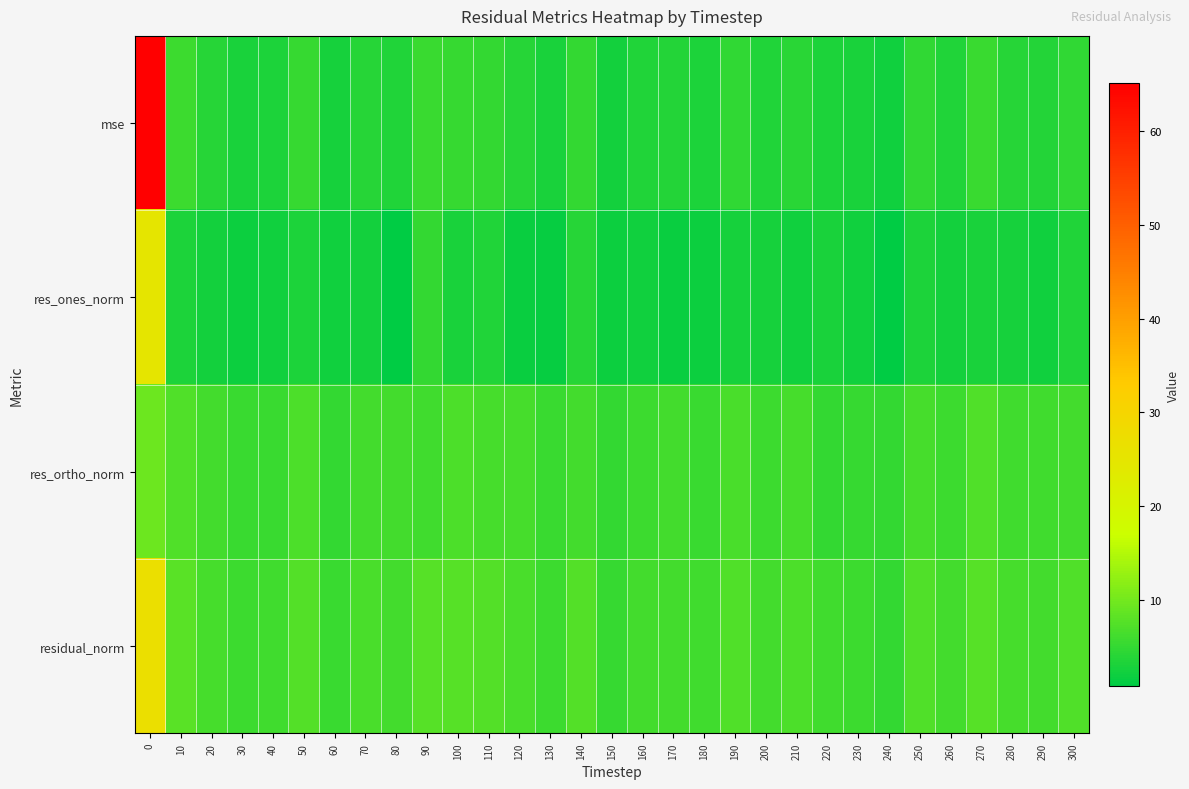

Which has a higher value, 170 or 100?

100